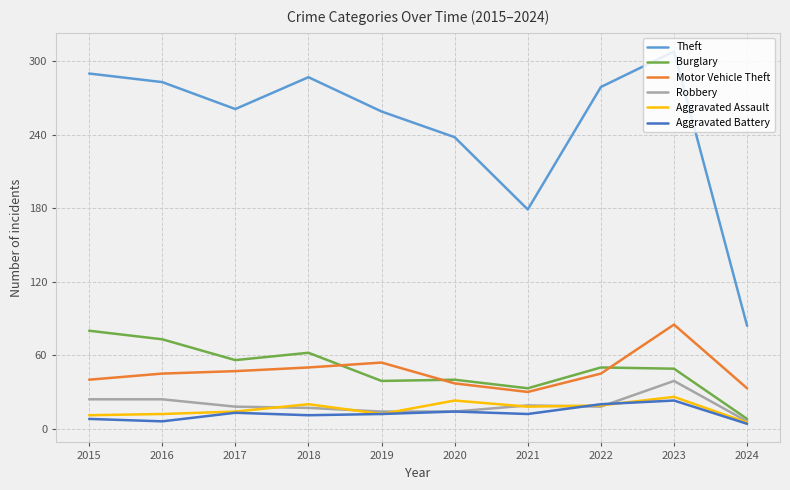

True or false: Robbery and Theft intersect in this chart.

False